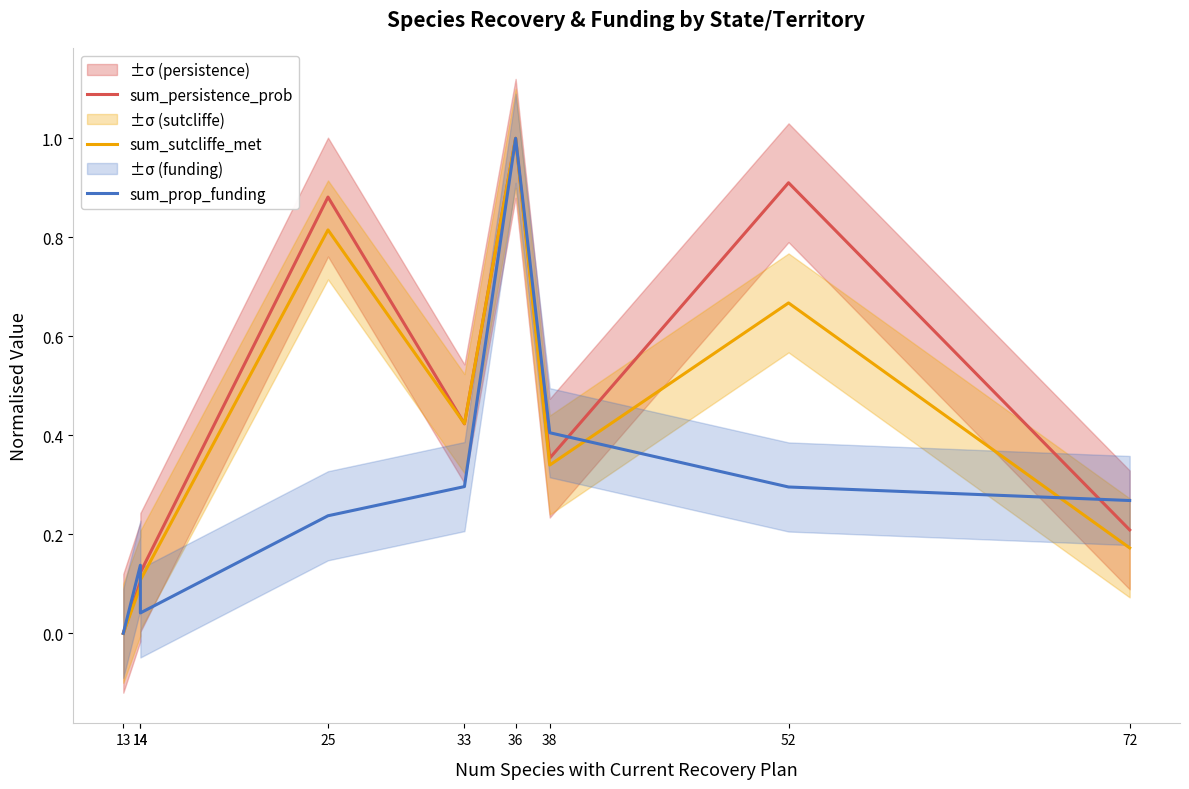

Where is the first local maximum for sum_prop_funding?

14